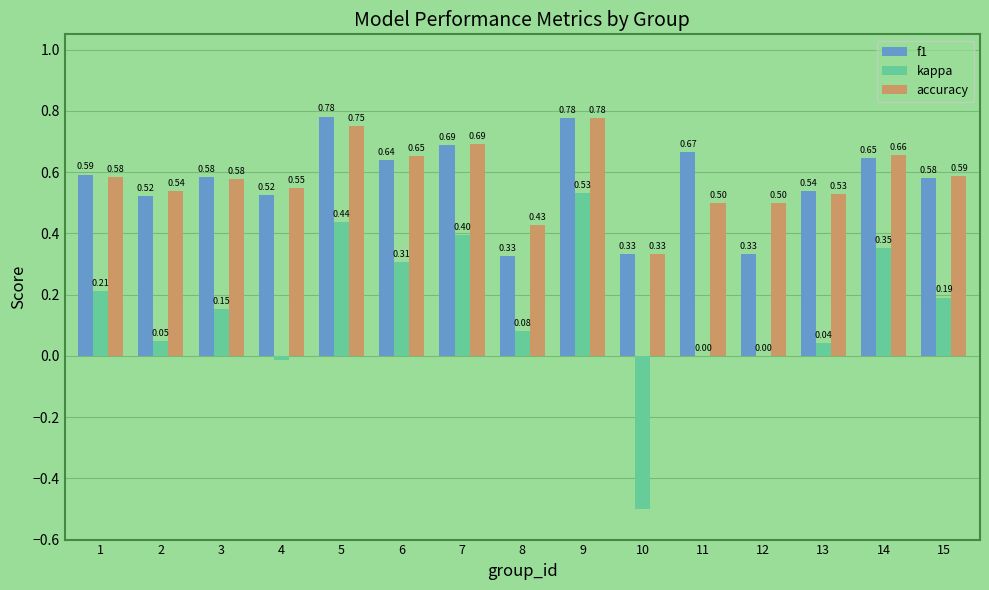

At which category is the sum across all series the highest?

9